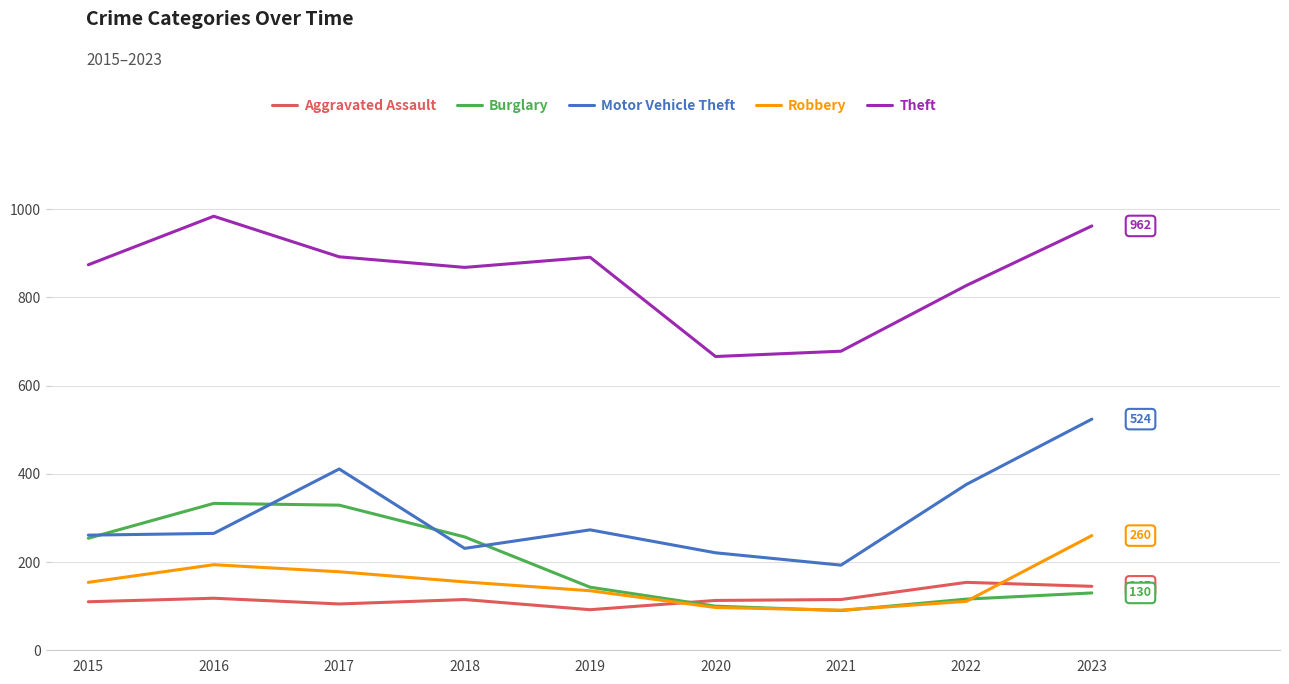

Is it true that Robbery equals 49 at 2019?

False